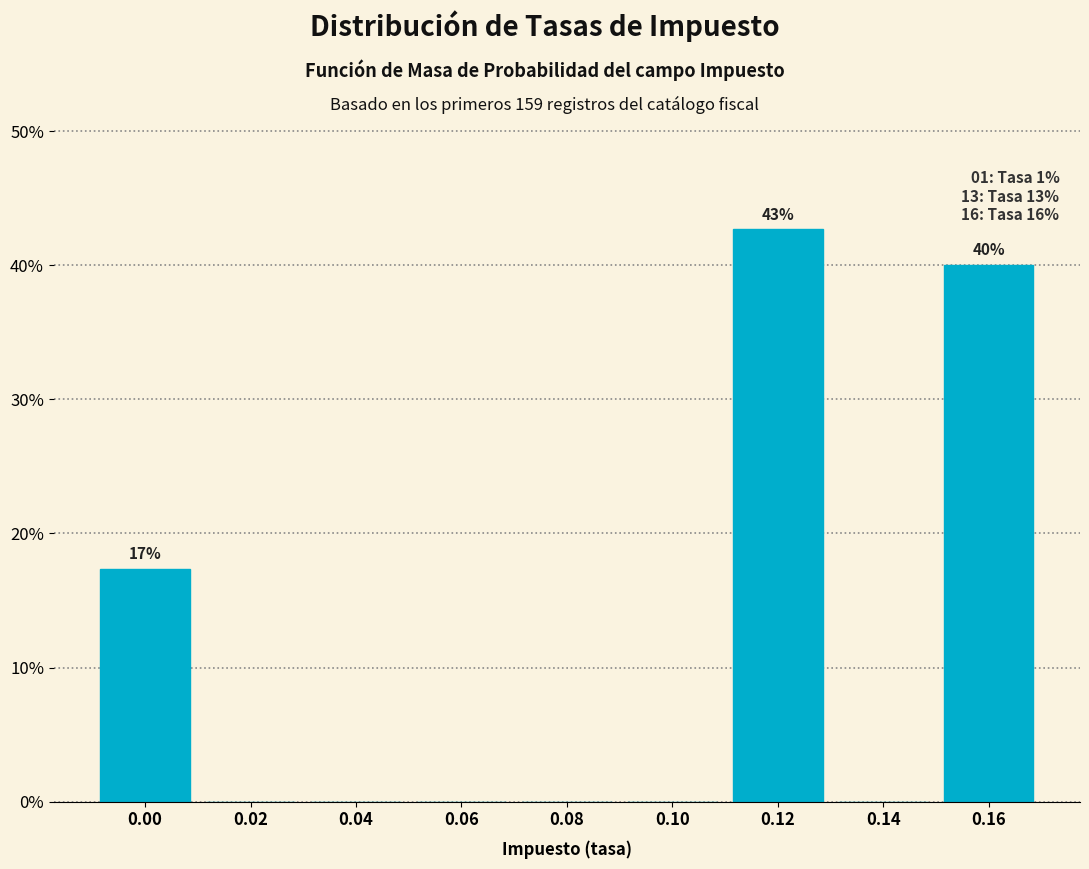

Reading right to left, what are all the values shown in this chart?

0.16=40.0	0.14=0.0	0.12=42.7	0.10=0.0	0.08=0.0	0.06=0.0	0.04=0.0	0.02=0.0	0.00=17.3